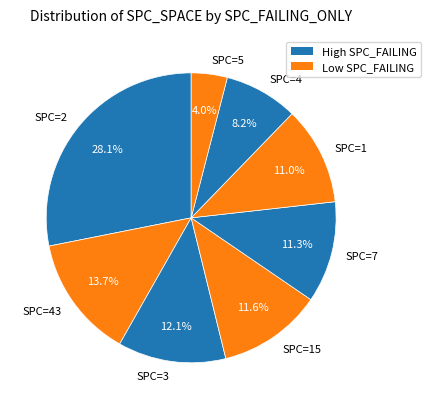

Does any single category account for the majority?

No